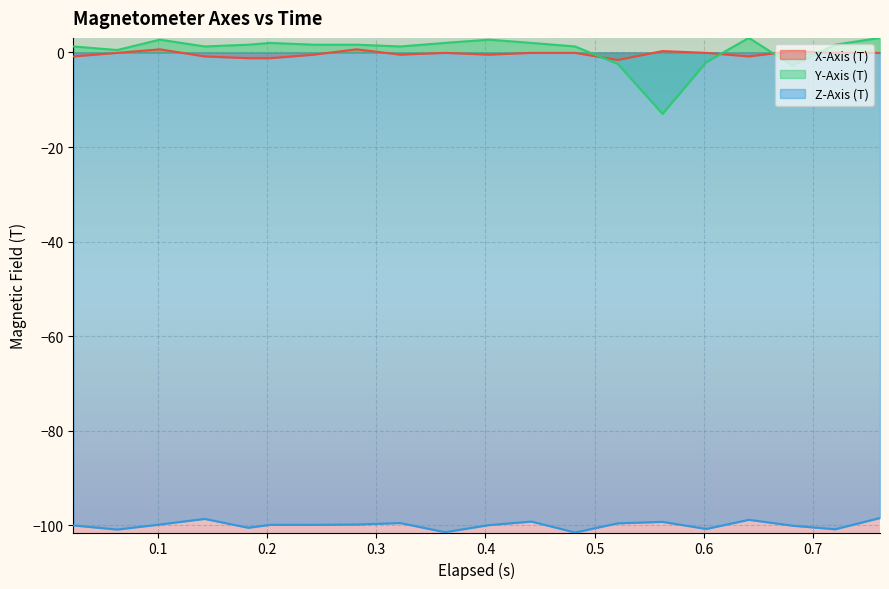

After their last crossing, which series has the higher values: X-Axis (T) or Y-Axis (T)?

Y-Axis (T)